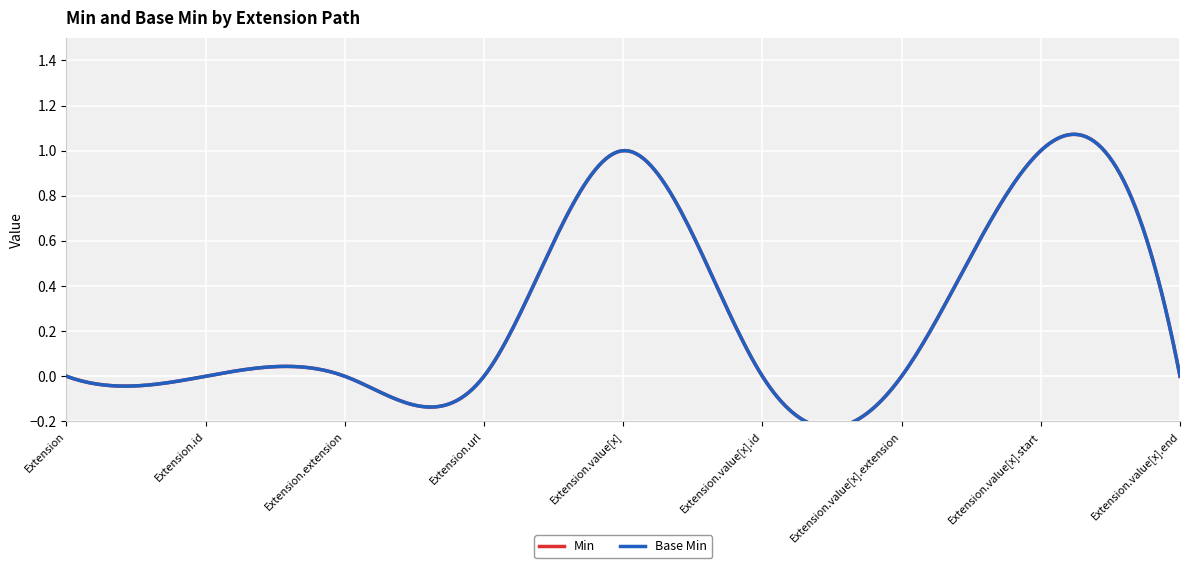

How many Min values are between 0 and 1?

9